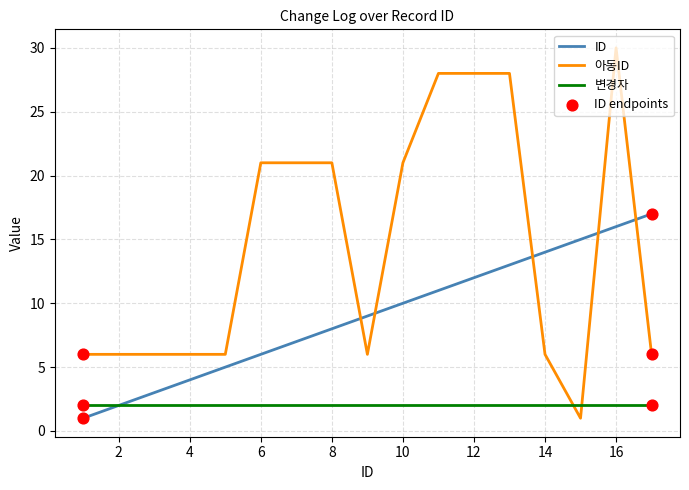

Which series has the largest total across all categories?

아동ID